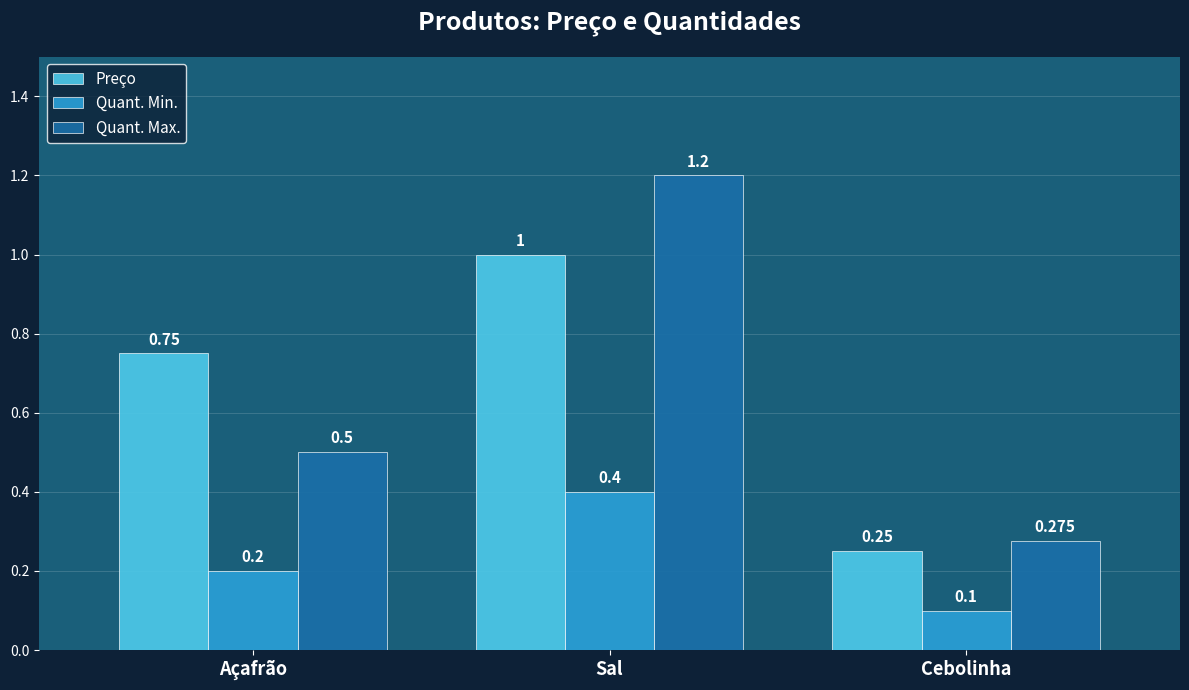

Is it true that Quant. Min. equals 0.2 at Sal?

False